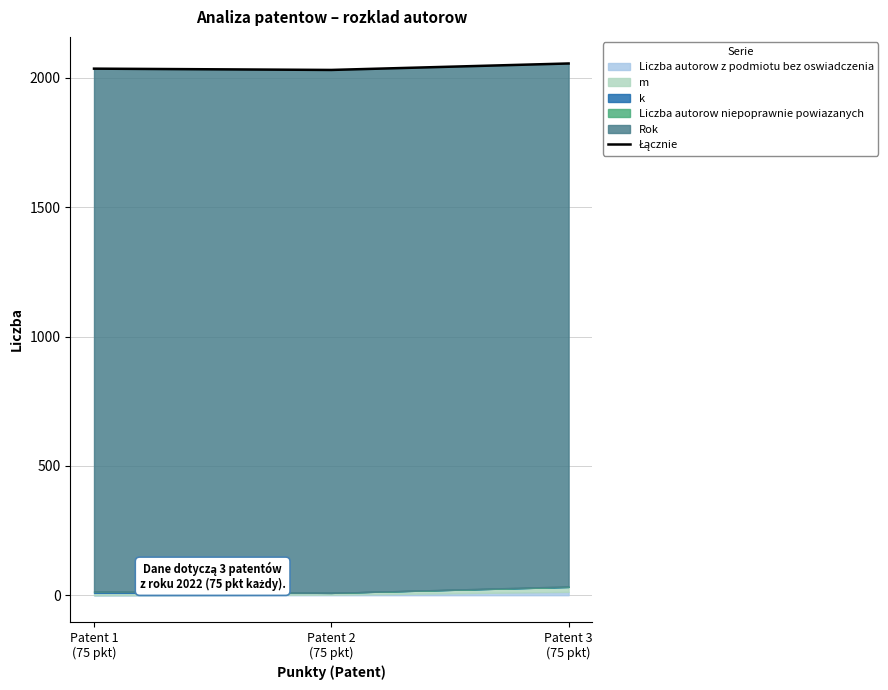

What is the label of the 1st point from the left?

Patent 1
(75 pkt)